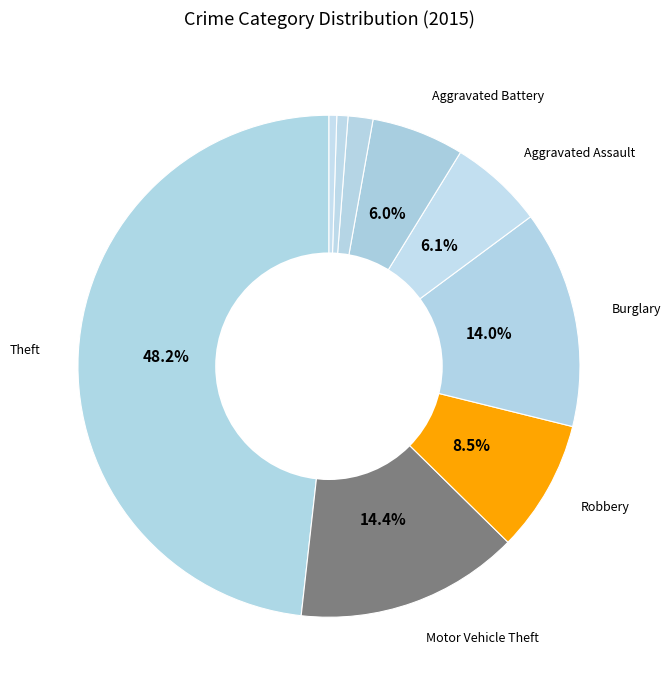

What is the smallest slice in the pie chart?

Homicide